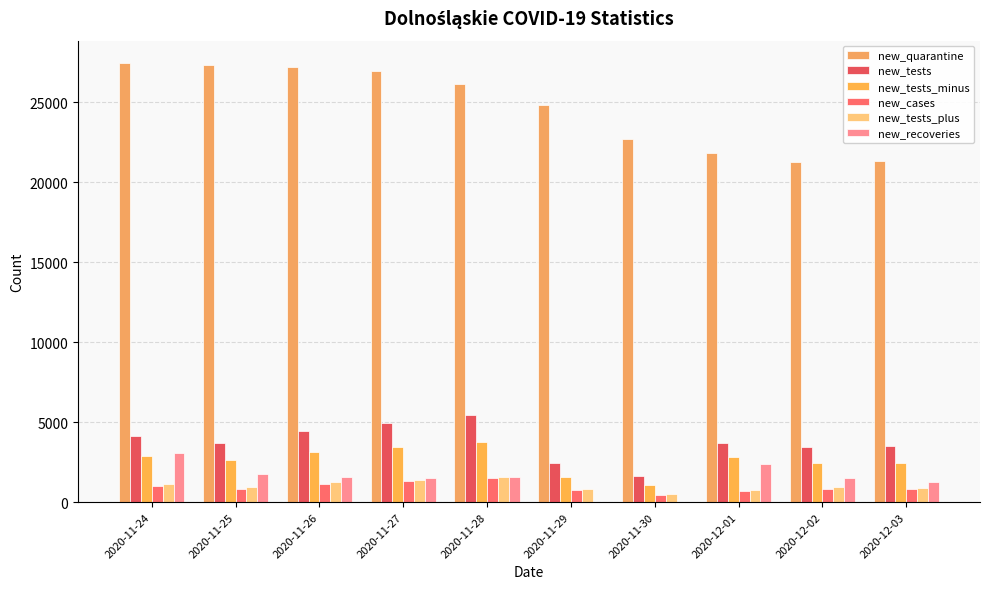

Rank the categories by new_tests_plus value from highest to lowest.

2020-11-28, 2020-11-27, 2020-11-26, 2020-11-24, 2020-11-25, 2020-12-02, 2020-12-03, 2020-11-29, 2020-12-01, 2020-11-30